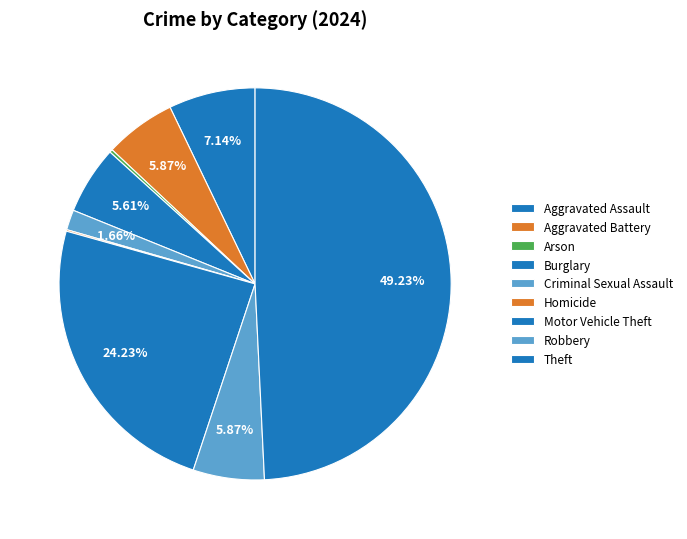

Is there a majority slice in this chart?

No